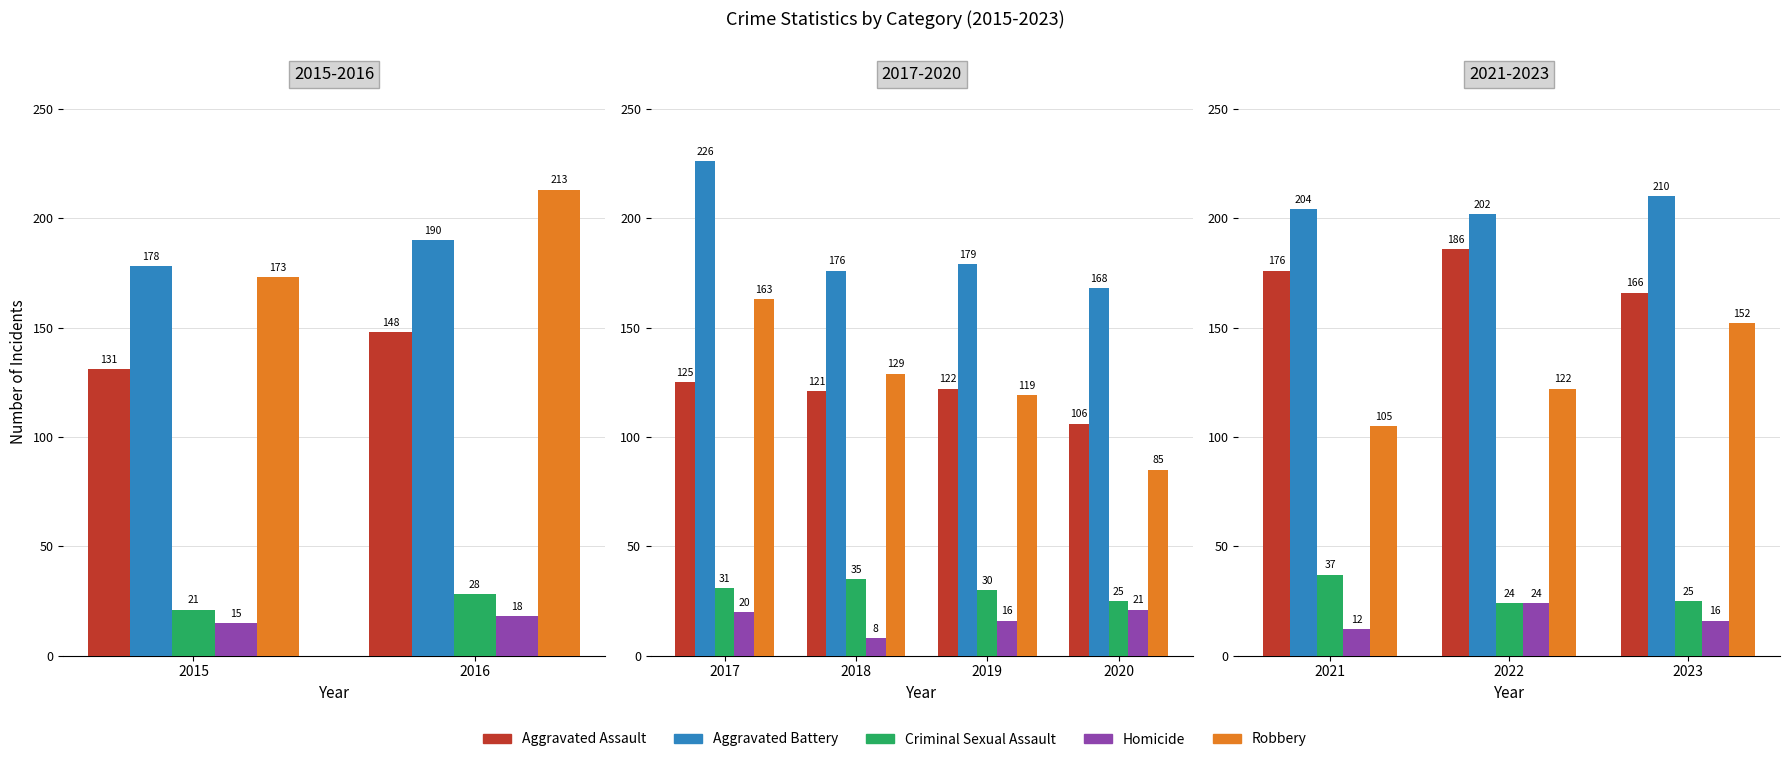

How many bars are there in each group?

5